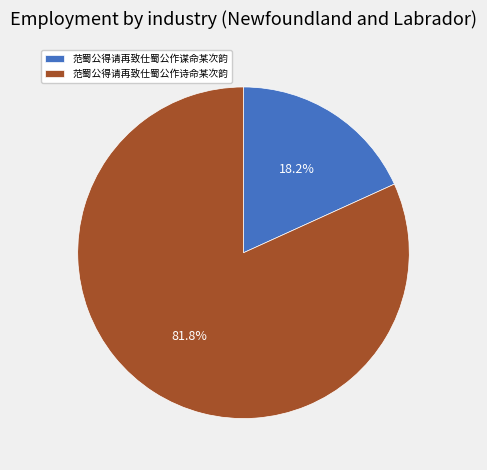

To the nearest percent, what is the combined percentage of 范蜀公得请再致仕蜀公作诗命某次韵 and 范蜀公得请再致仕蜀公作谋命某次韵?

100%